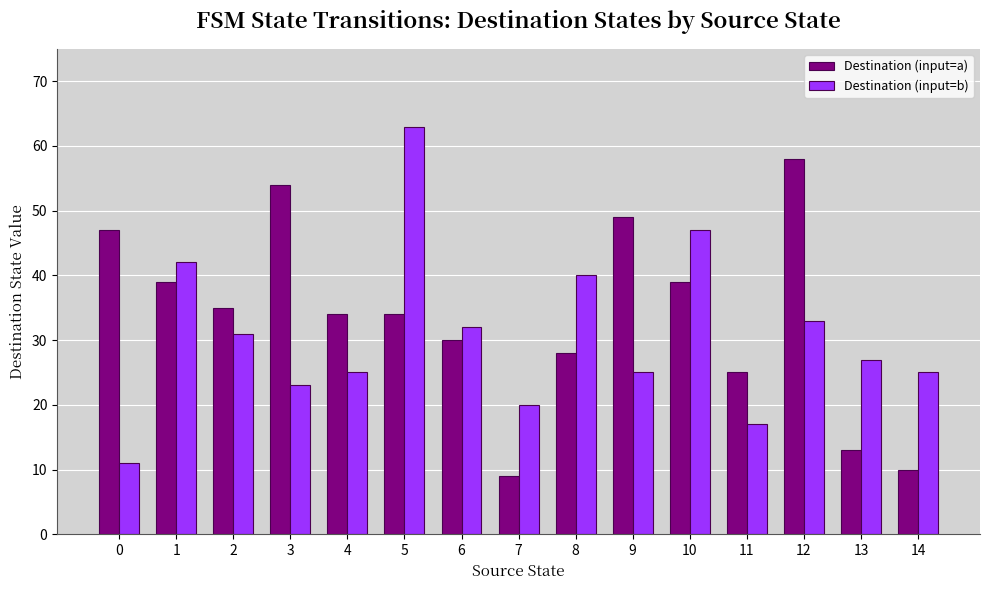

True or false: Destination (input=a) has a value of 61 at 5.

False